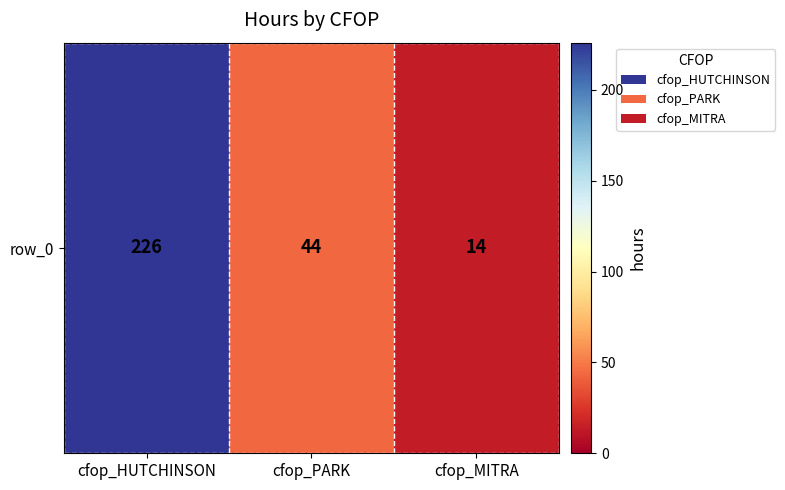

True or false: the data shows 29 at cfop_PARK.

False